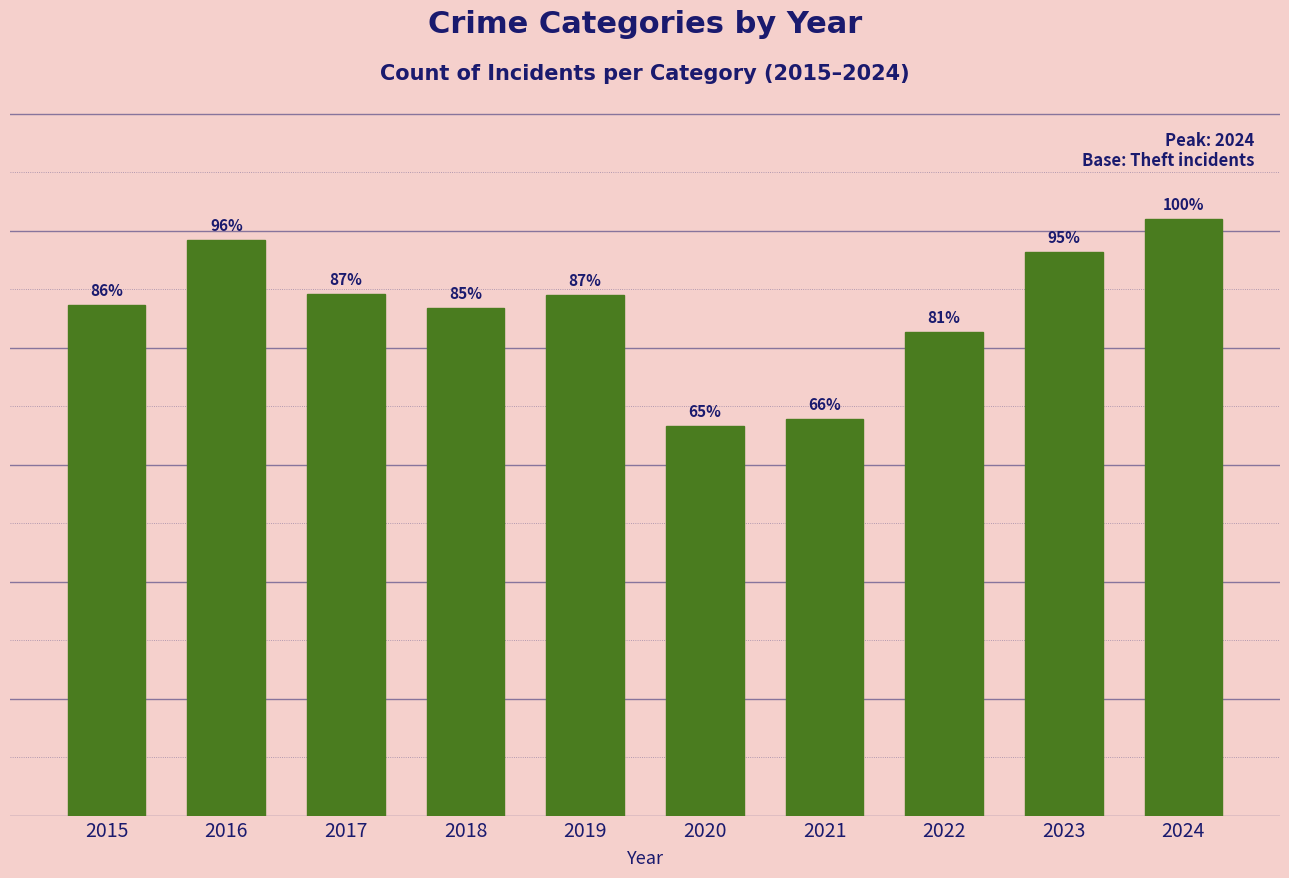

Rank the categories by value from highest to lowest.

2024, 2016, 2023, 2017, 2019, 2015, 2018, 2022, 2021, 2020